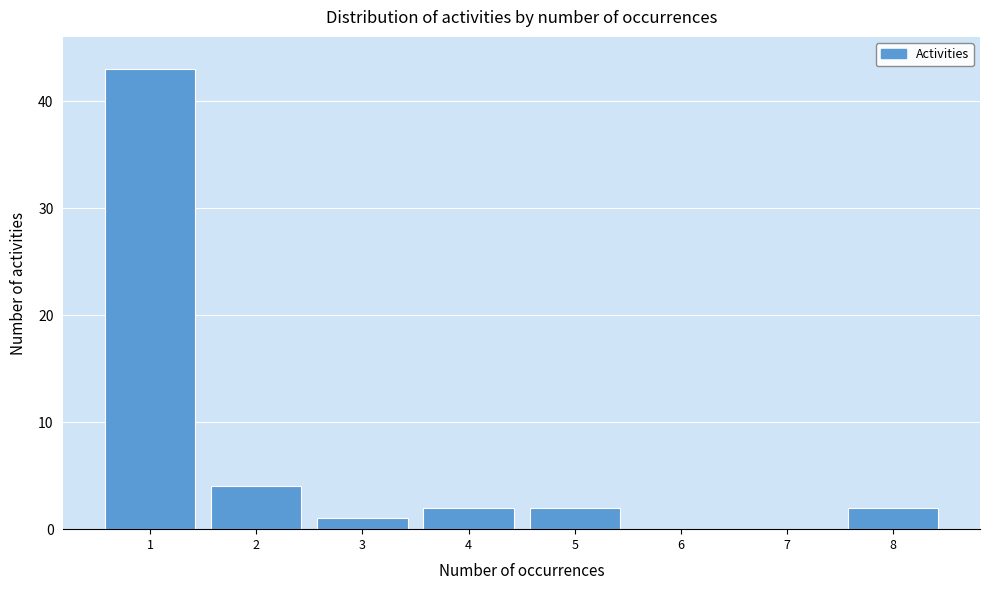

Reading left to right, transcribe all the data shown in this chart.

1=43	2=4	3=1	4=2	5=2	6=0	7=0	8=2